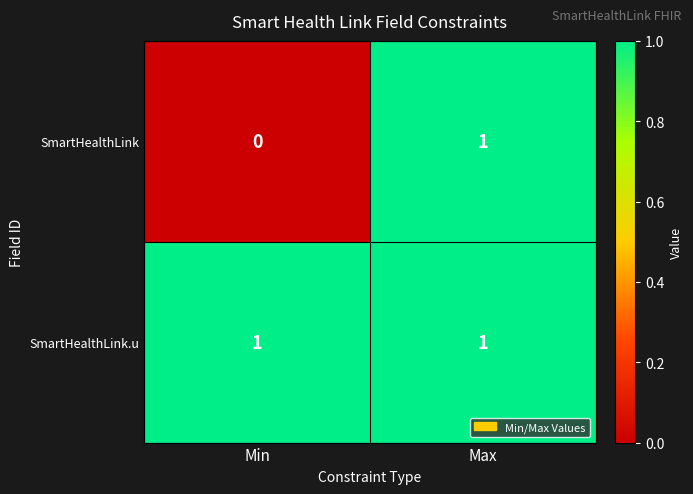

At which category is the sum across all series the highest?

Max